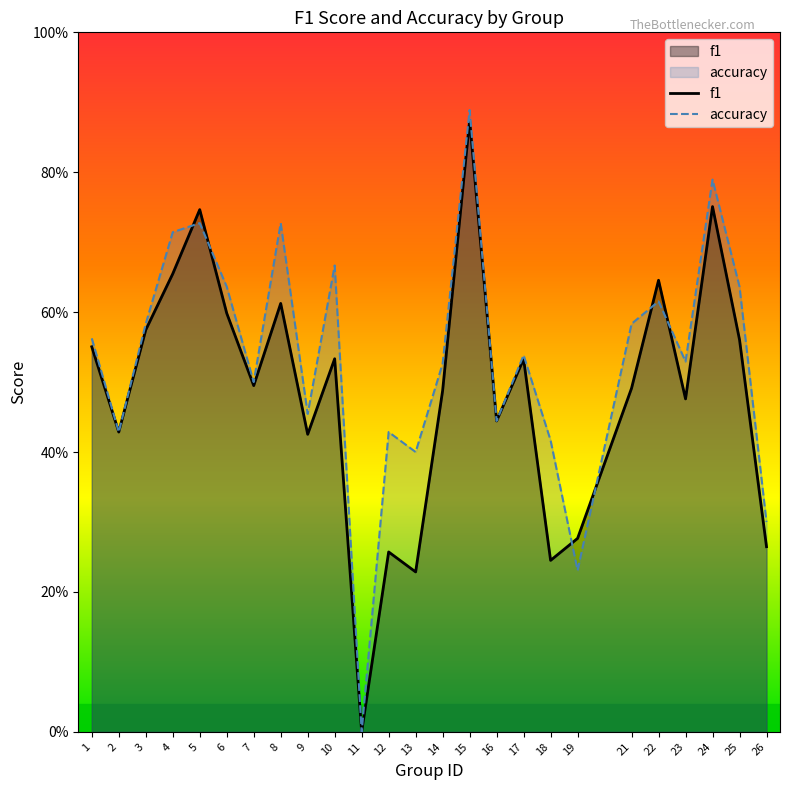

Count the f1 values in the range 0 to 1.

25